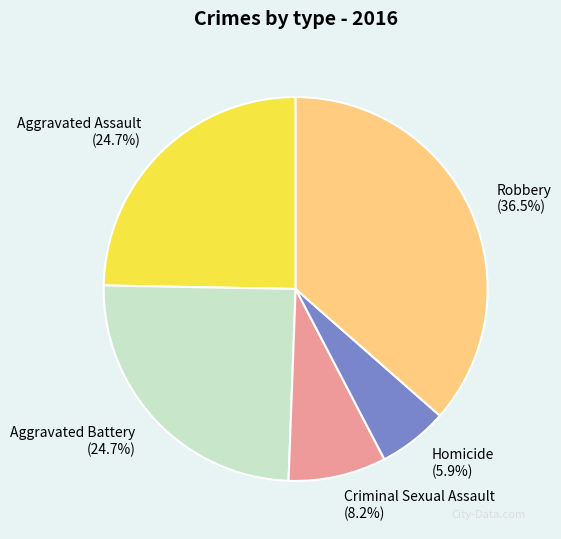

To the nearest percent, what portion does Aggravated Battery represent?

25%